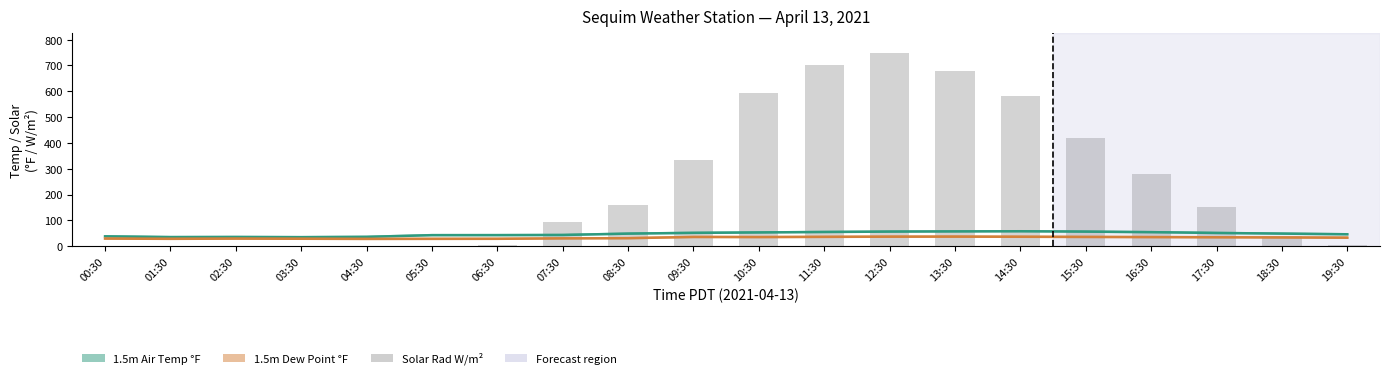

Reading left to right, list all the values displayed in this chart.

1.5m Air Temp °F: 00:30=38.1	01:30=35.2	02:30=35.6	03:30=34.9	04:30=36.1	05:30=42.7	06:30=42.8	07:30=43.4	08:30=48.6	09:30=51.6	10:30=53.2	11:30=55.0	12:30=56.5	13:30=57.2	14:30=57.8	15:30=56.4	16:30=54.3	17:30=51.2	18:30=48.7	19:30=46.1
1.5m Dew Point °F: 00:30=29.4	01:30=28.5	02:30=29.3	03:30=28.8	04:30=28.2	05:30=28.4	06:30=28.6	07:30=30.2	08:30=31.0	09:30=35.7	10:30=35.3	11:30=36.1	12:30=36.8	13:30=37.0	14:30=36.5	15:30=35.8	16:30=35.2	17:30=34.5	18:30=33.8	19:30=32.9
Solar Rad W/m²: 00:30=0.0	01:30=0.0	02:30=0.0	03:30=0.0	04:30=0.0	05:30=0.0	06:30=4.0	07:30=92.0	08:30=161.0	09:30=335.0	10:30=593.0	11:30=700.0	12:30=750.0	13:30=680.0	14:30=580.0	15:30=420.0	16:30=280.0	17:30=150.0	18:30=40.0	19:30=5.0